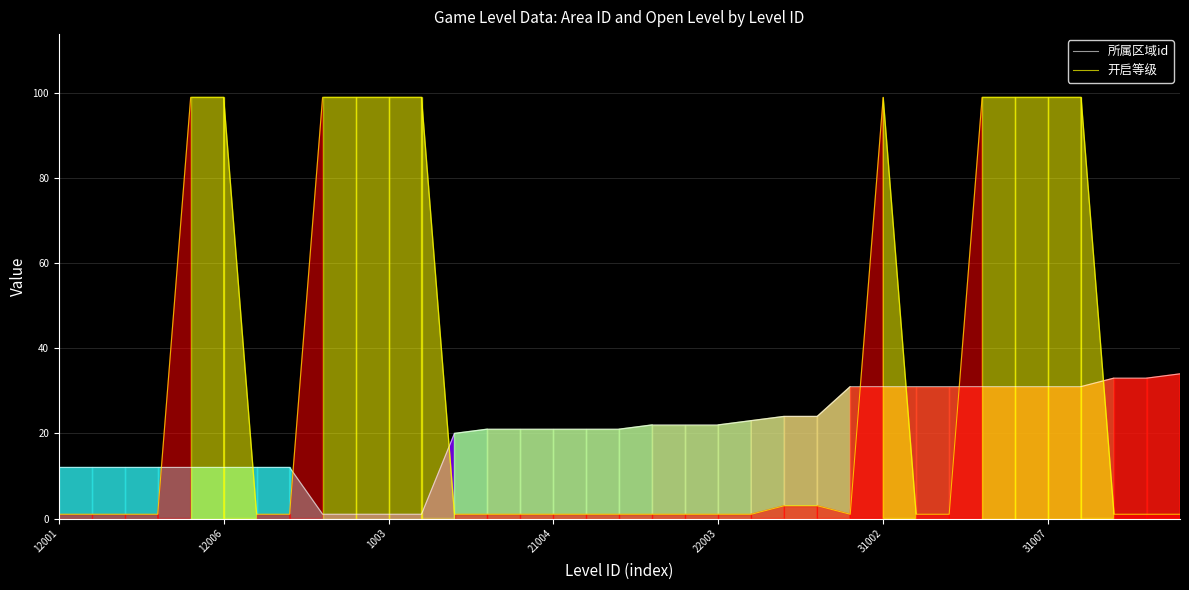

List the series in order of their peak value, highest first.

开启等级, 所属区域id